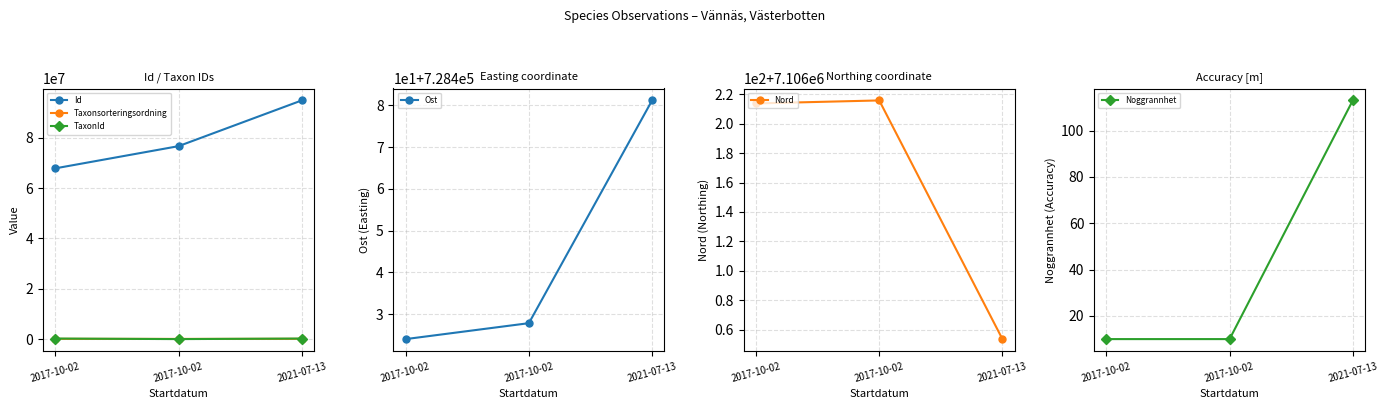

What is the label of the 1st point from the right?

2021-07-13